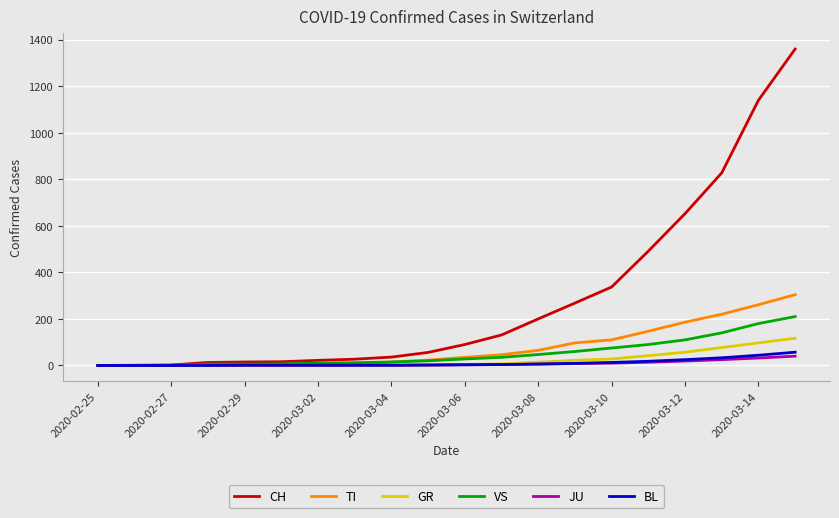

Which series has the widest spread of values?

CH